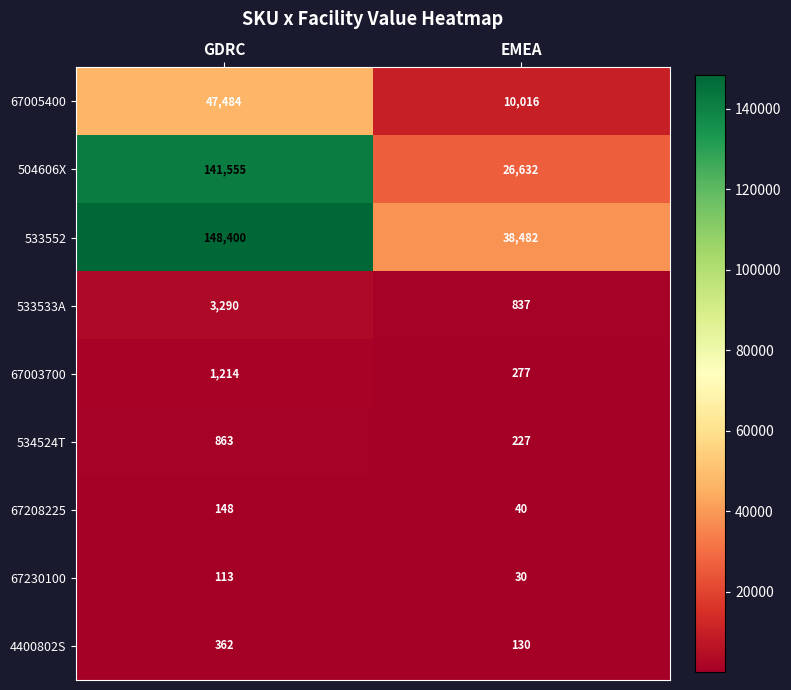

The value of 504606X at EMEA is 15239. True or false?

False